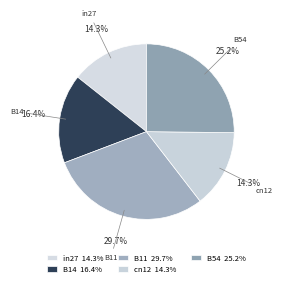

What is the largest slice in the pie chart?

B11